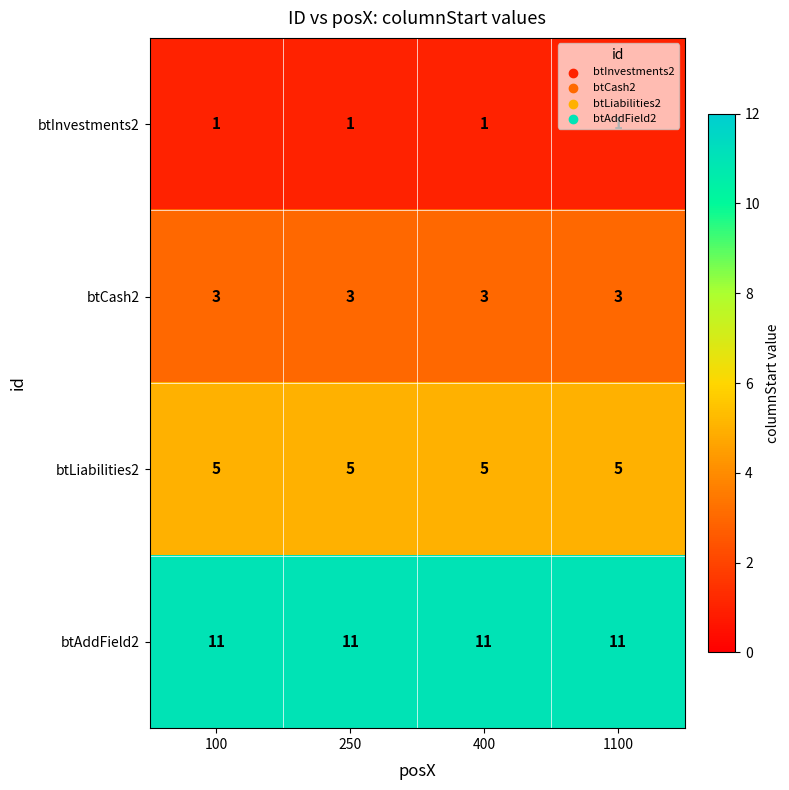

What is the spread (max minus min) of values at 1100?

10